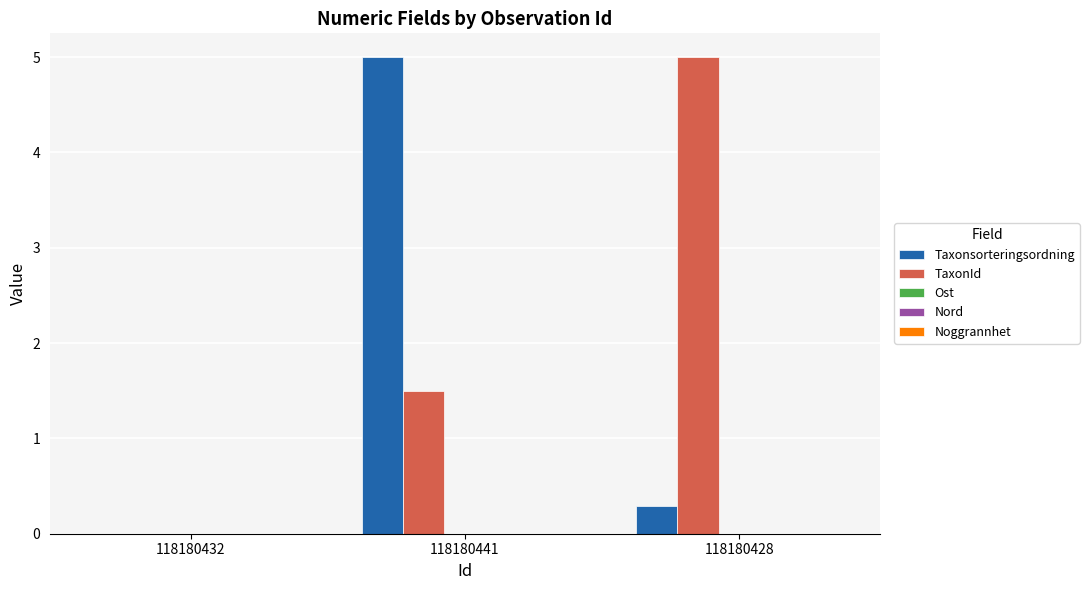

Count the number of data series in this chart.

2